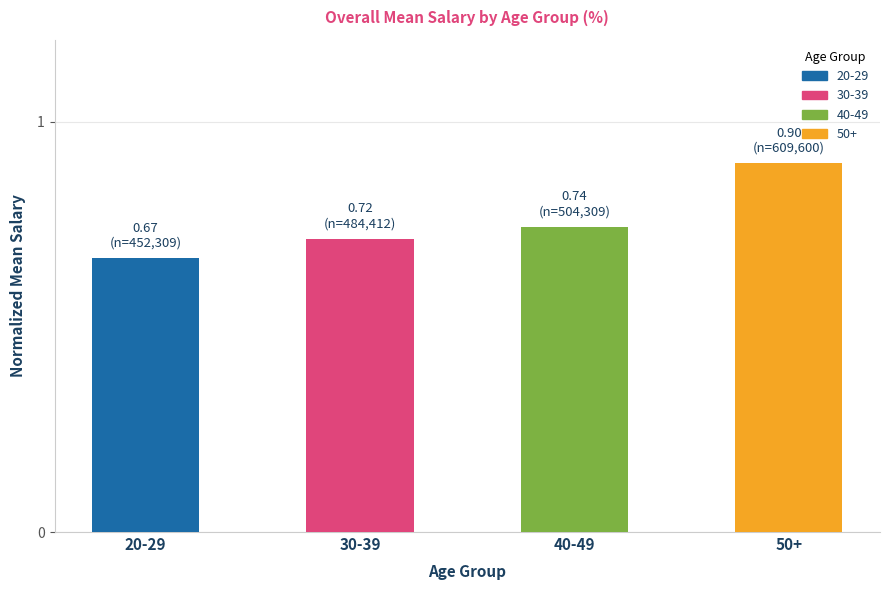

Is it true that the value at 20-29 is 0.9?

False